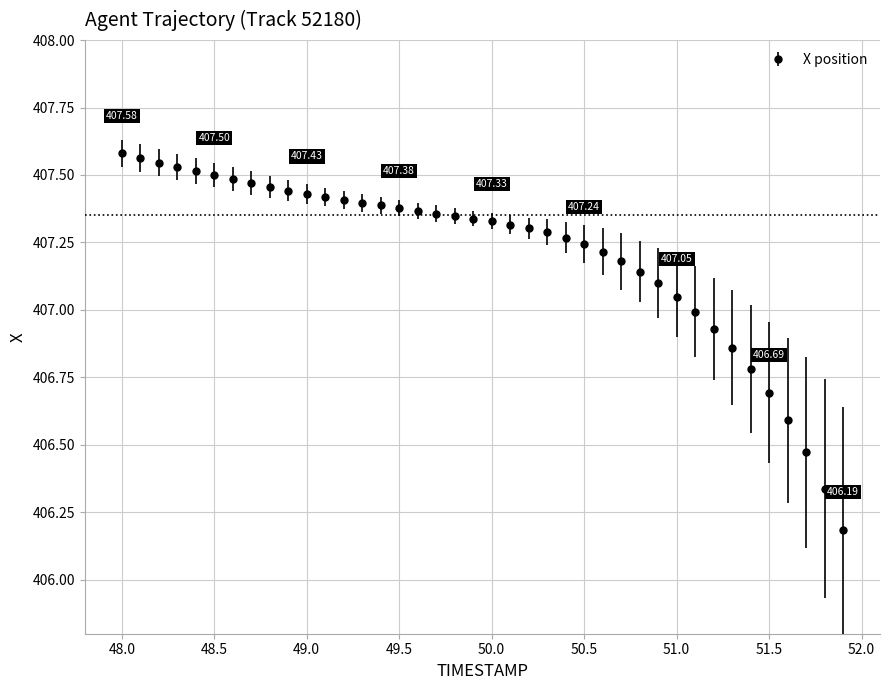

What is the difference between the maximum and minimum values?

1.4